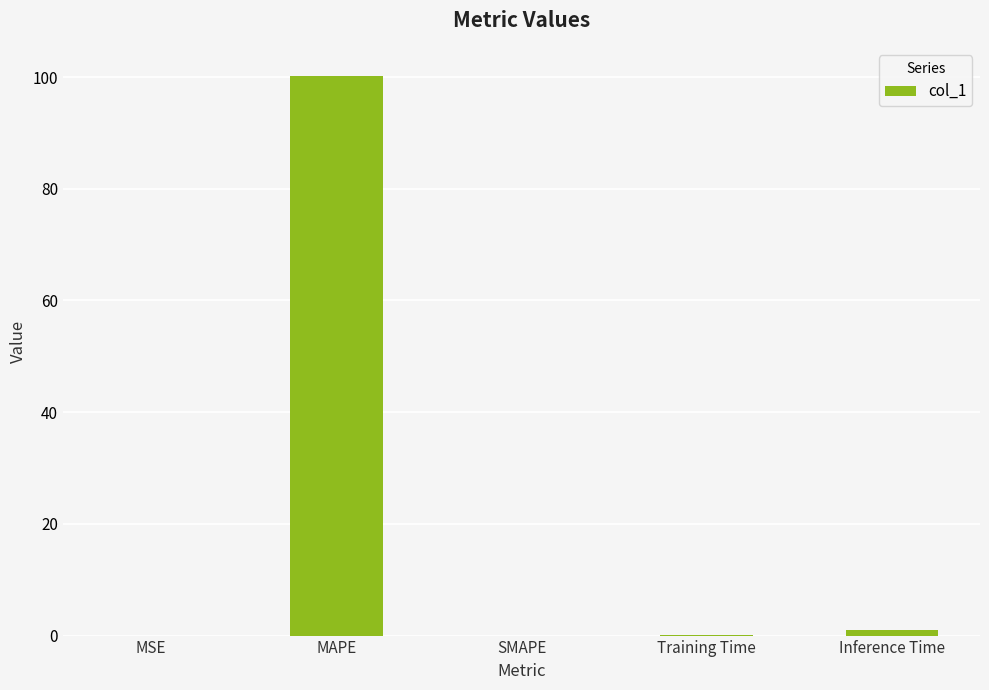

Read the value at MAPE.

100.2